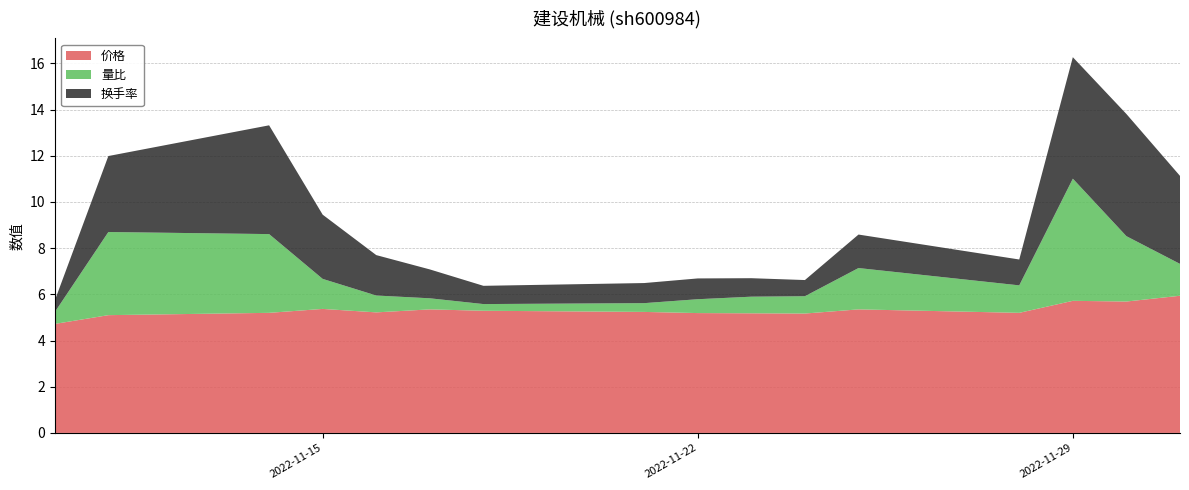

Reading left to right, what are all the values shown in this chart?

价格: 2022-11-10=4.7	2022-11-11=5.1	2022-11-14=5.2	2022-11-15=5.4	2022-11-16=5.2	2022-11-17=5.3	2022-11-18=5.3	2022-11-21=5.2	2022-11-22=5.2	2022-11-23=5.2	2022-11-24=5.2	2022-11-25=5.3	2022-11-28=5.2	2022-11-29=5.7	2022-11-30=5.7	2022-12-01=5.9
量比: 2022-11-10=0.5	2022-11-11=3.6	2022-11-14=3.4	2022-11-15=1.3	2022-11-16=0.7	2022-11-17=0.5	2022-11-18=0.3	2022-11-21=0.4	2022-11-22=0.6	2022-11-23=0.7	2022-11-24=0.8	2022-11-25=1.8	2022-11-28=1.2	2022-11-29=5.3	2022-11-30=2.8	2022-12-01=1.4
换手率: 2022-11-10=0.5	2022-11-11=3.3	2022-11-14=4.7	2022-11-15=2.8	2022-11-16=1.8	2022-11-17=1.2	2022-11-18=0.8	2022-11-21=0.9	2022-11-22=0.9	2022-11-23=0.8	2022-11-24=0.7	2022-11-25=1.4	2022-11-28=1.1	2022-11-29=5.3	2022-11-30=5.3	2022-12-01=3.8